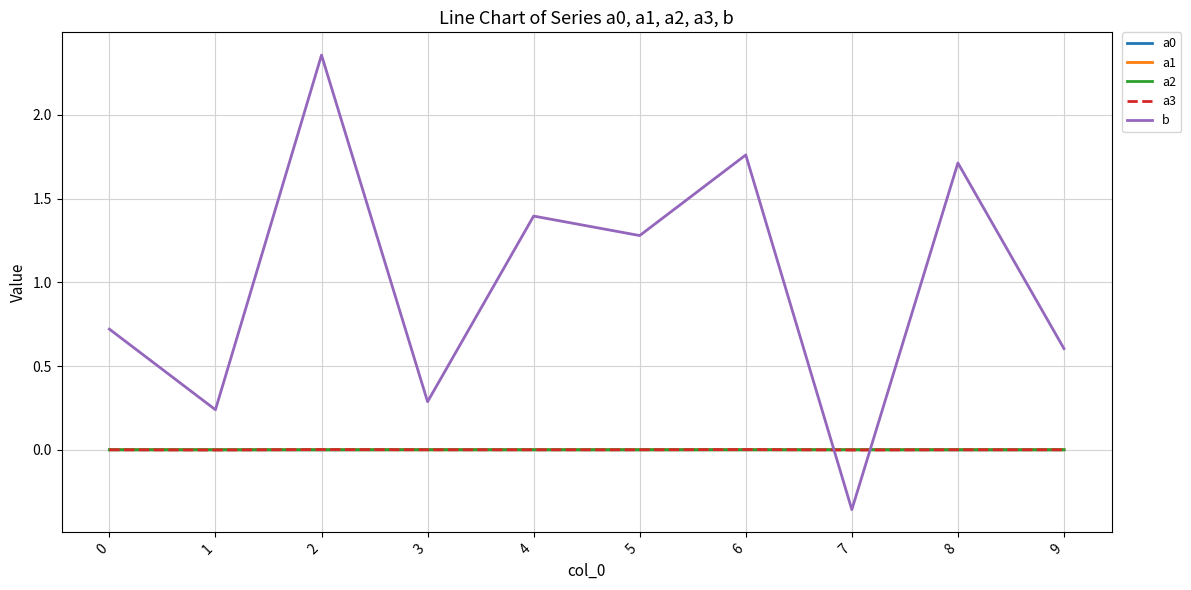

How many lines are shown in the chart?

5